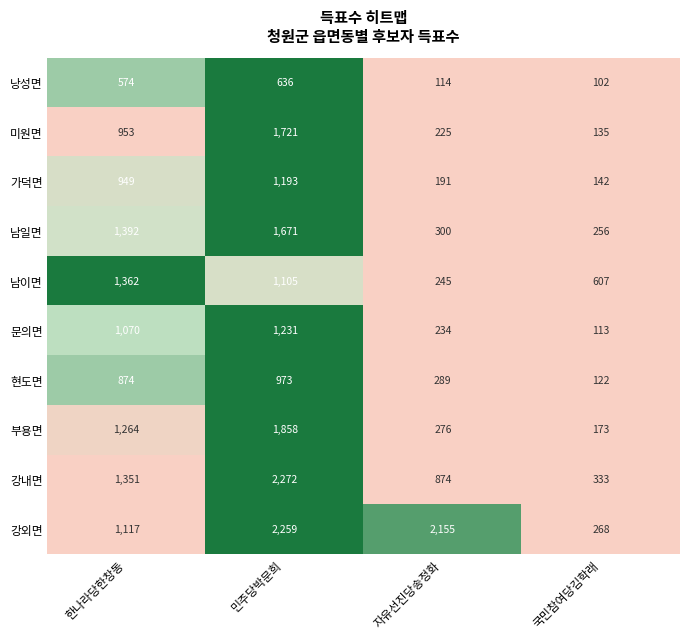

What is the difference between the highest and lowest values at 국민참여당김학래?

505